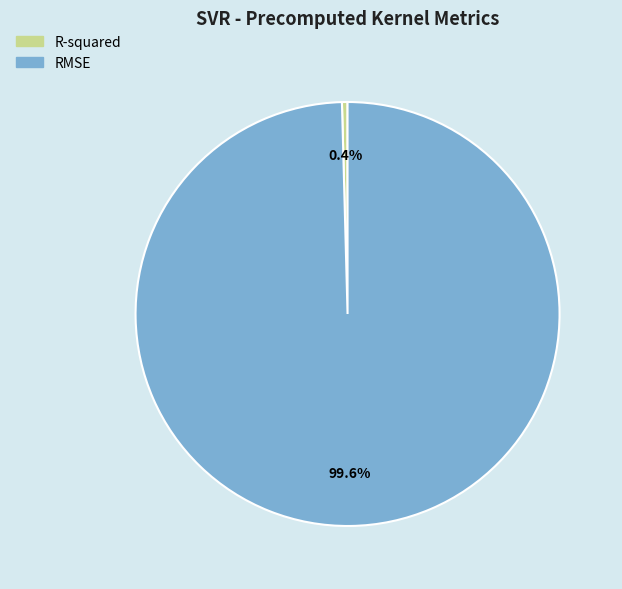

What is the majority slice?

RMSE